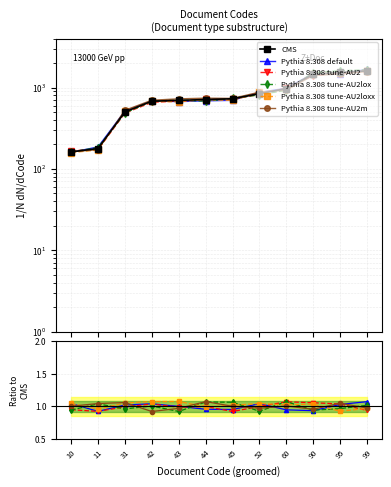

Is the value of Pythia 8.308 tune-AU2 at 60 greater than the value of CMS at 99?

No